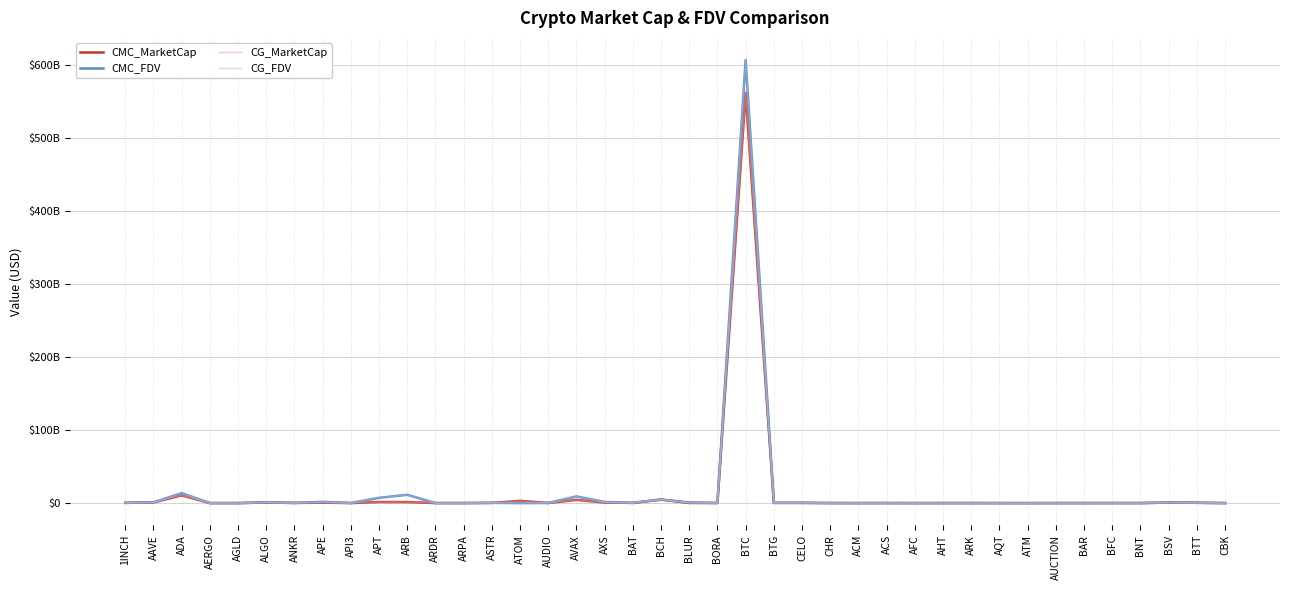

Where is the first local maximum for CMC_FDV?

ADA